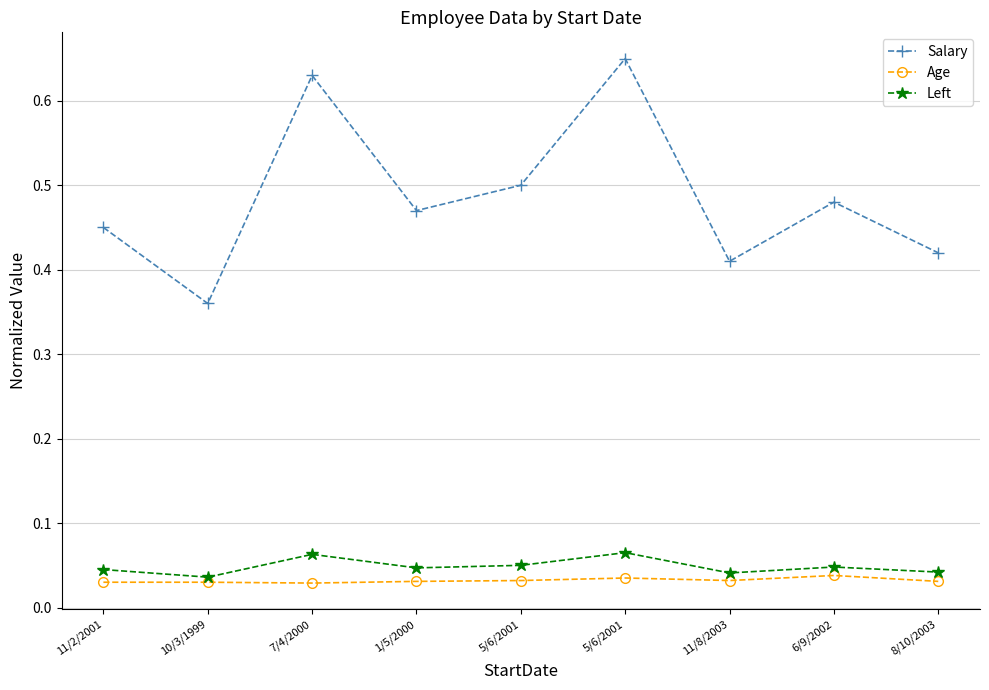

Where is the first local minimum for Salary?

10/3/1999